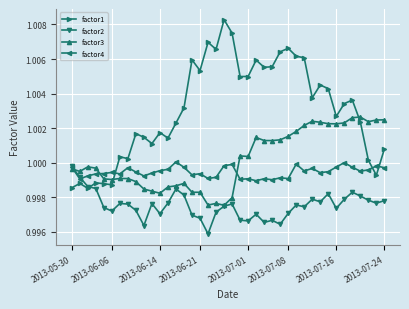

True or false: factor4 has more than 2 points higher than both neighbors.

True